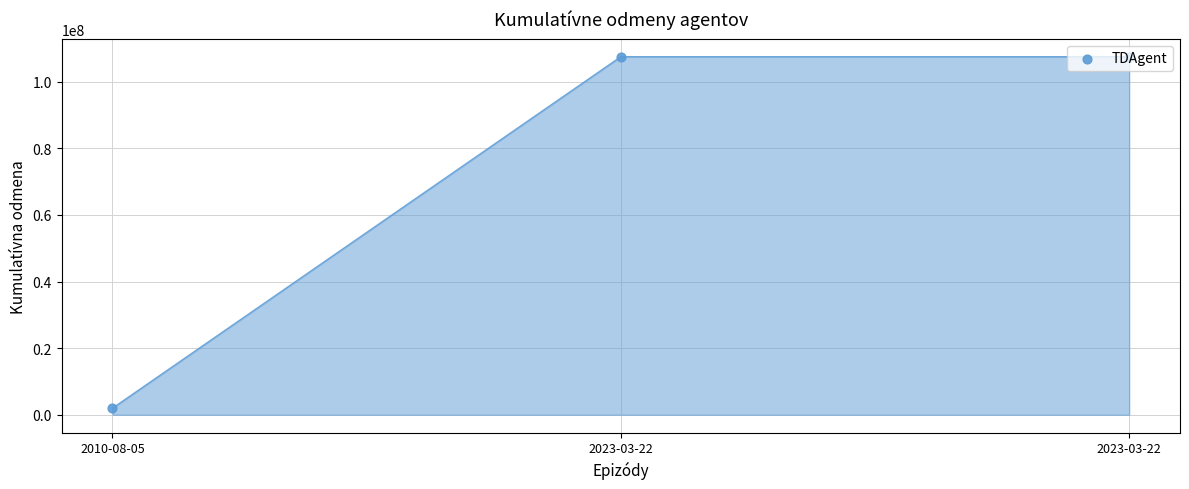

Which has a higher value, 2023-03-22 or 2010-08-05?

2023-03-22